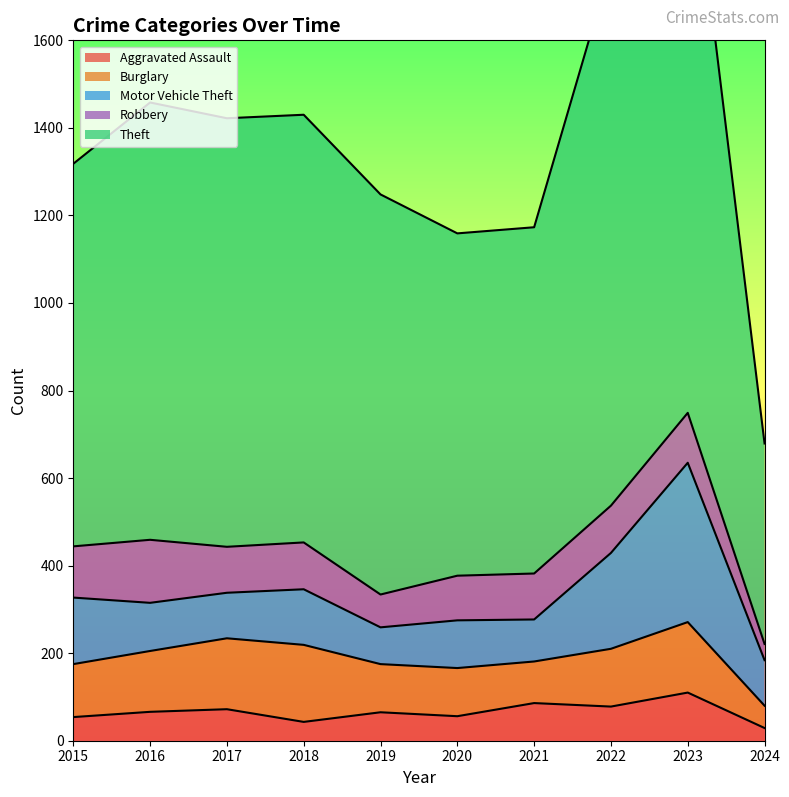

Reading left to right, transcribe all the data shown in this chart.

Aggravated Assault: 54	66	72	43	65	56	86	78	110	29
Burglary: 121	139	162	176	110	110	95	132	161	51
Motor Vehicle Theft: 152	110	104	127	84	109	96	219	364	104
Robbery: 117	144	105	107	75	102	105	108	114	37
Theft: 874	999	979	977	914	782	791	1235	1368	458